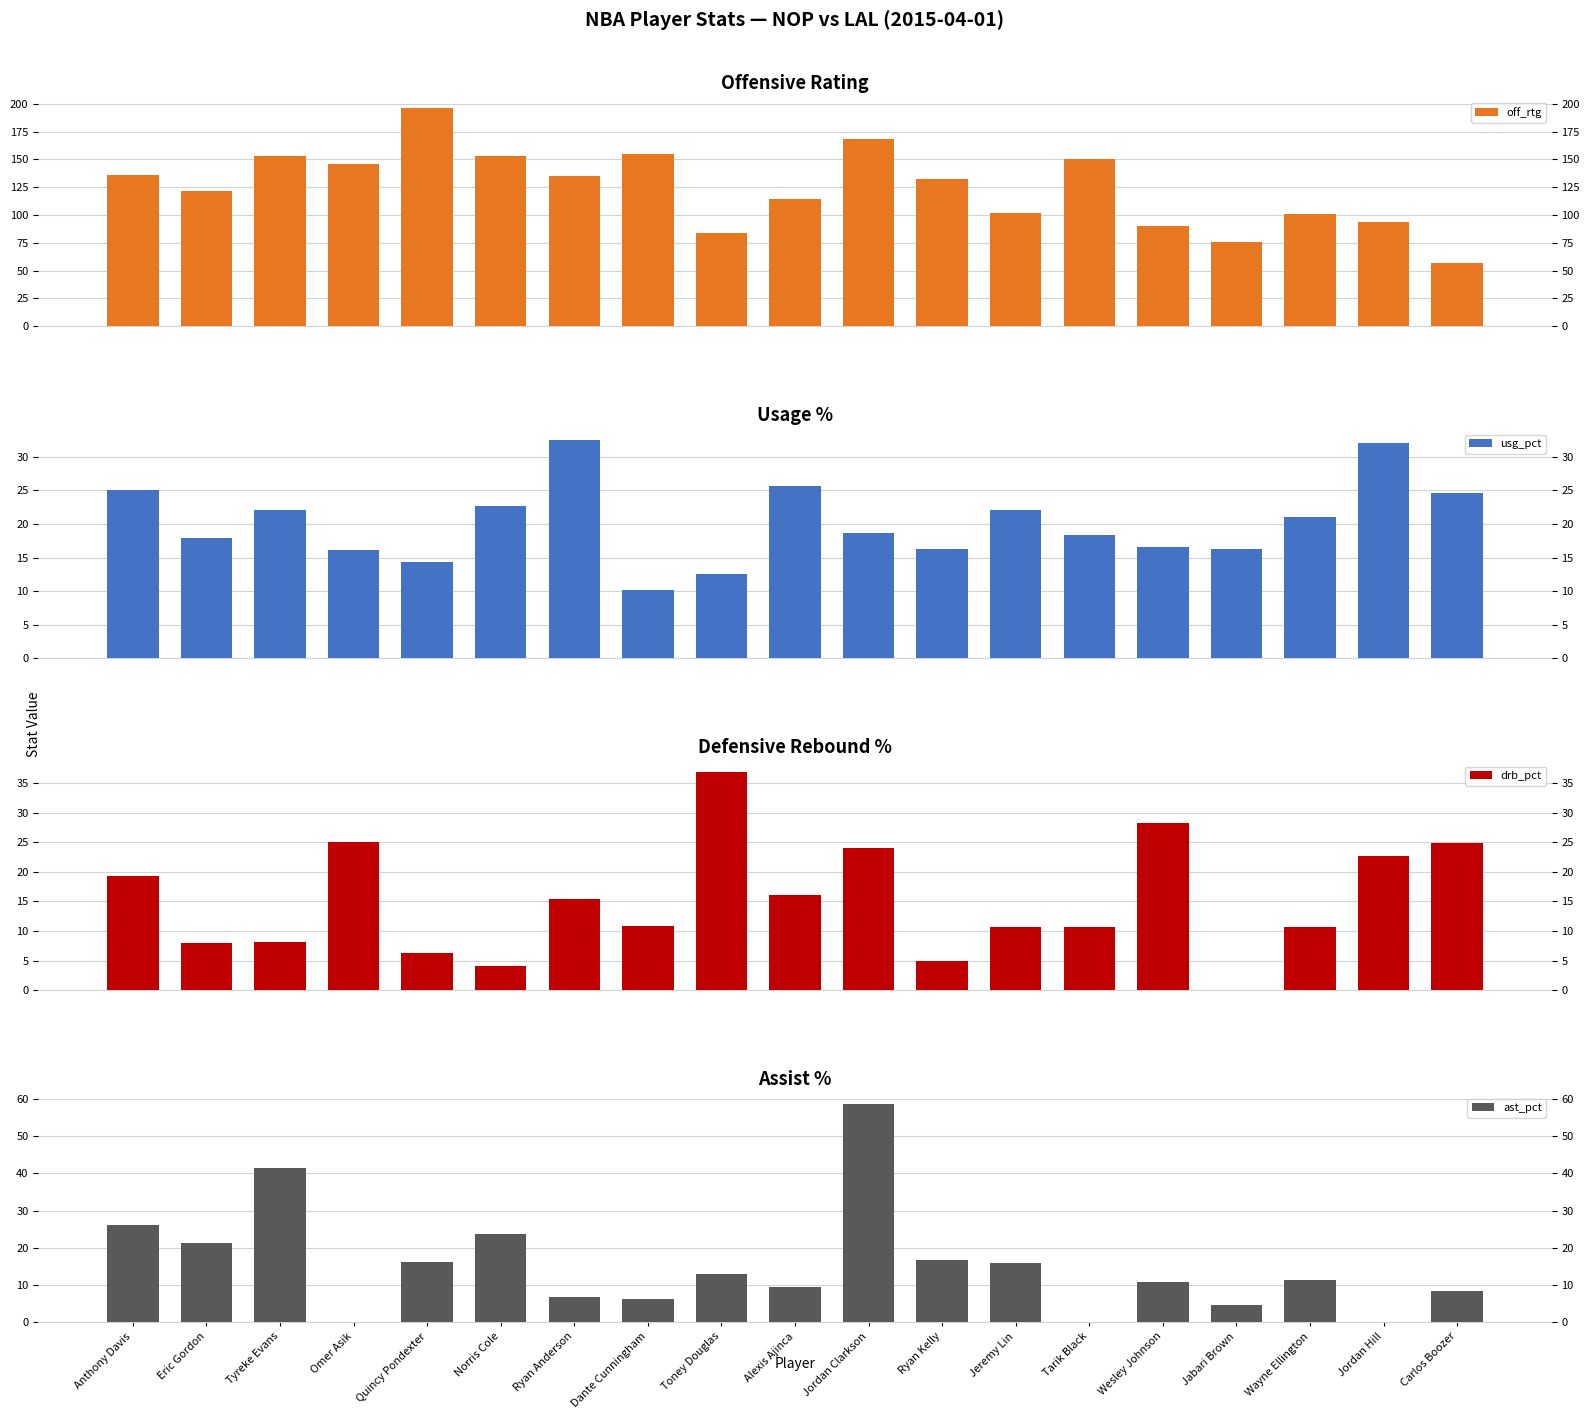

Which series has the widest spread of values?

off_rtg